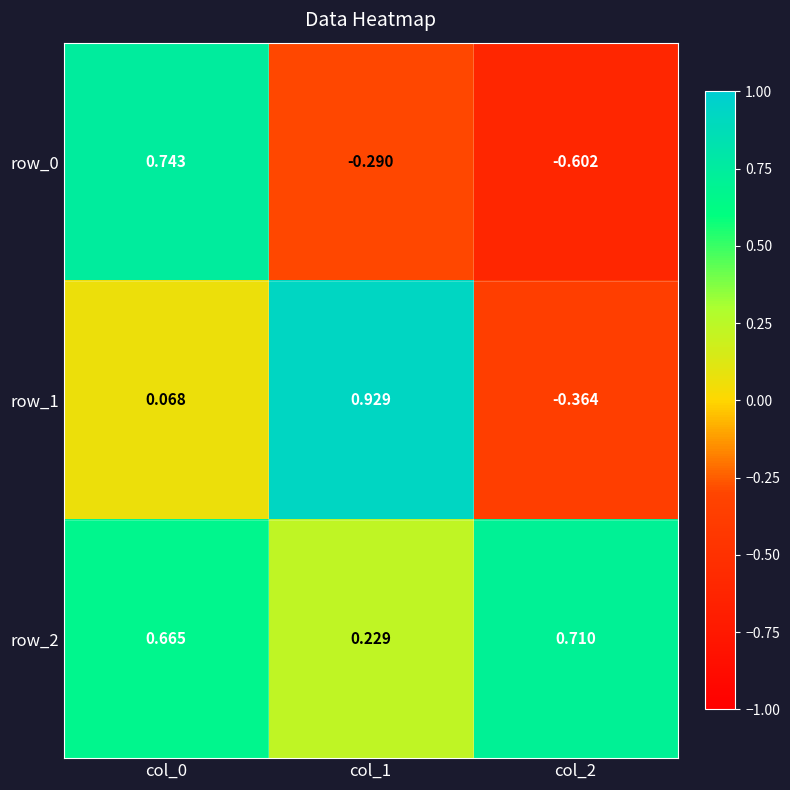

List the series in order of their overall mean, lowest first.

row_0, row_1, row_2